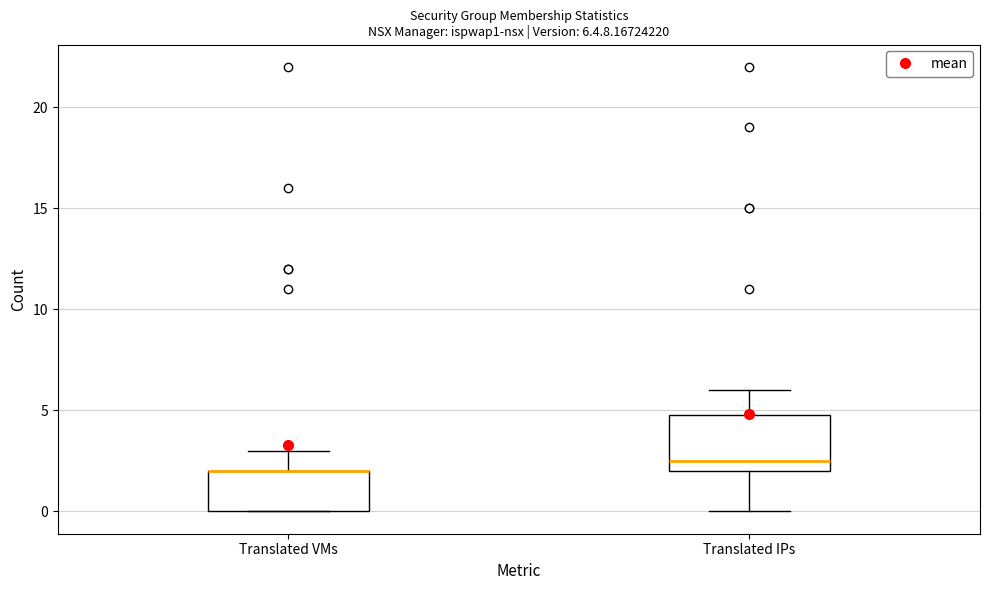

Which box is the tallest, from its lower edge to its upper edge?

Translated IPs